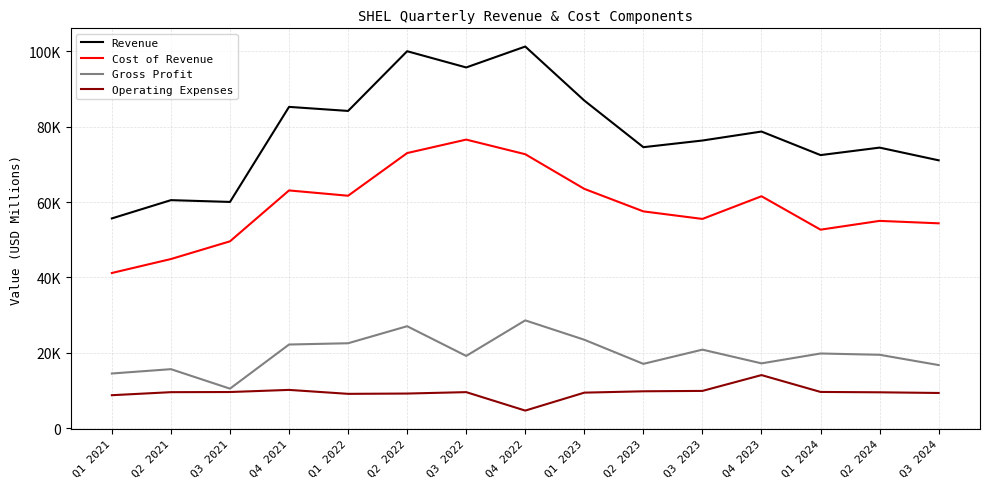

What are all the series names shown in the legend?

Revenue, Cost of Revenue, Gross Profit, Operating Expenses